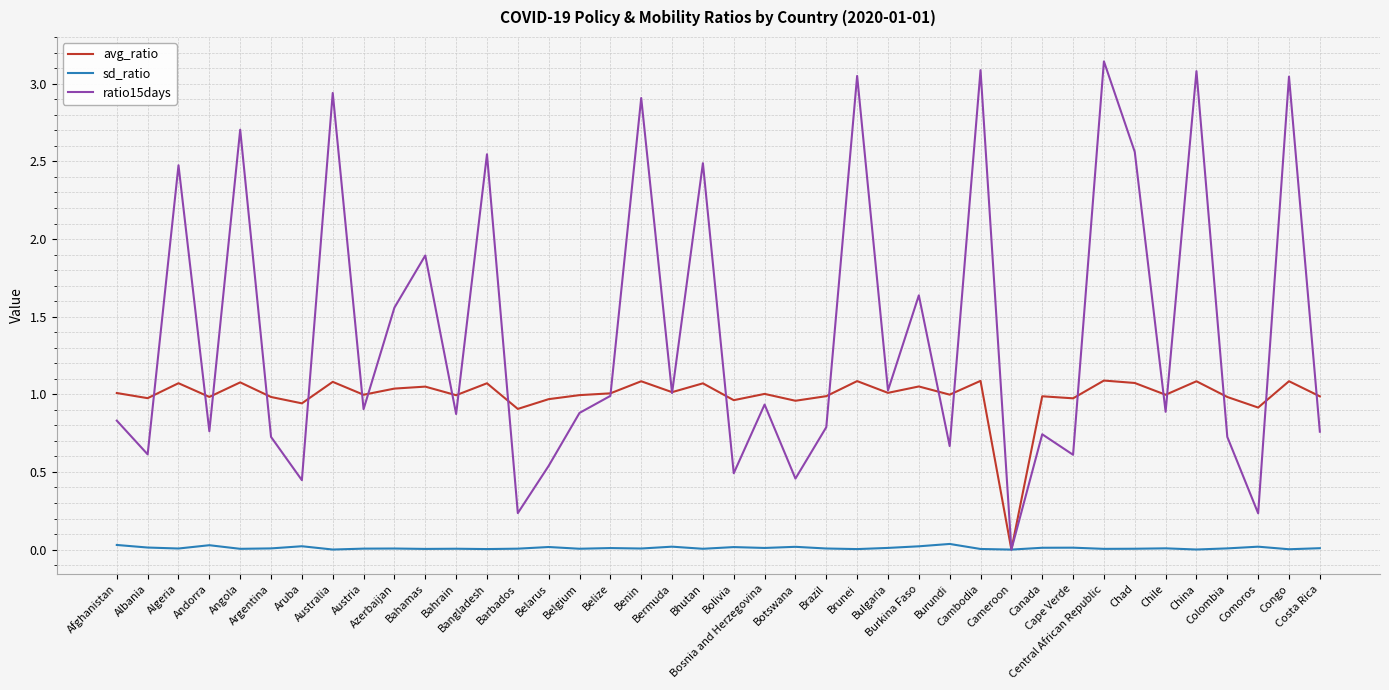

At which category does ratio15days reach its first local peak?

Algeria